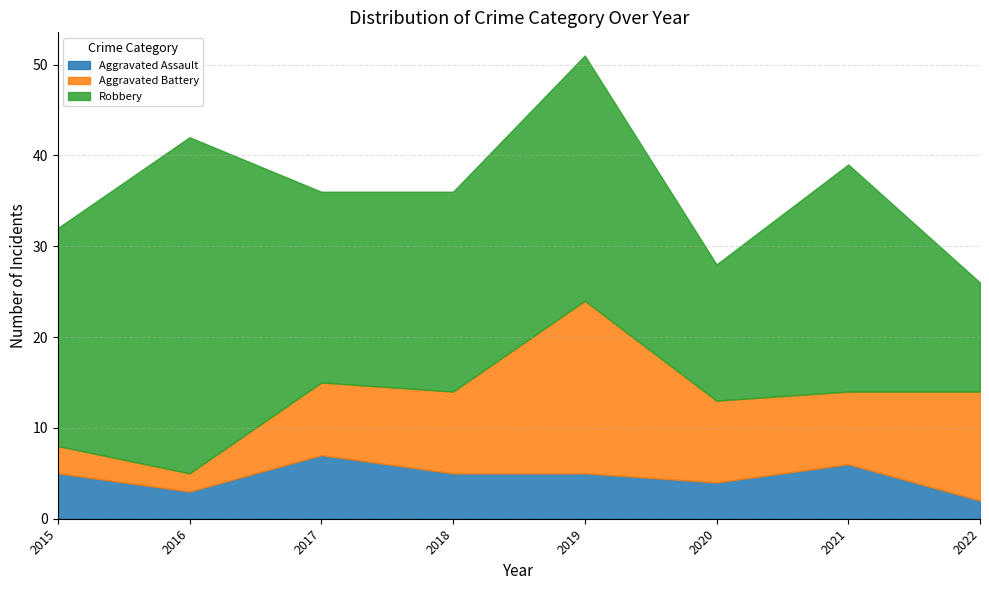

Reading left to right, what are all the values shown in this chart?

Aggravated Assault: 5	3	7	5	5	4	6	2
Aggravated Battery: 3	2	8	9	19	9	8	12
Robbery: 24	37	21	22	27	15	25	12